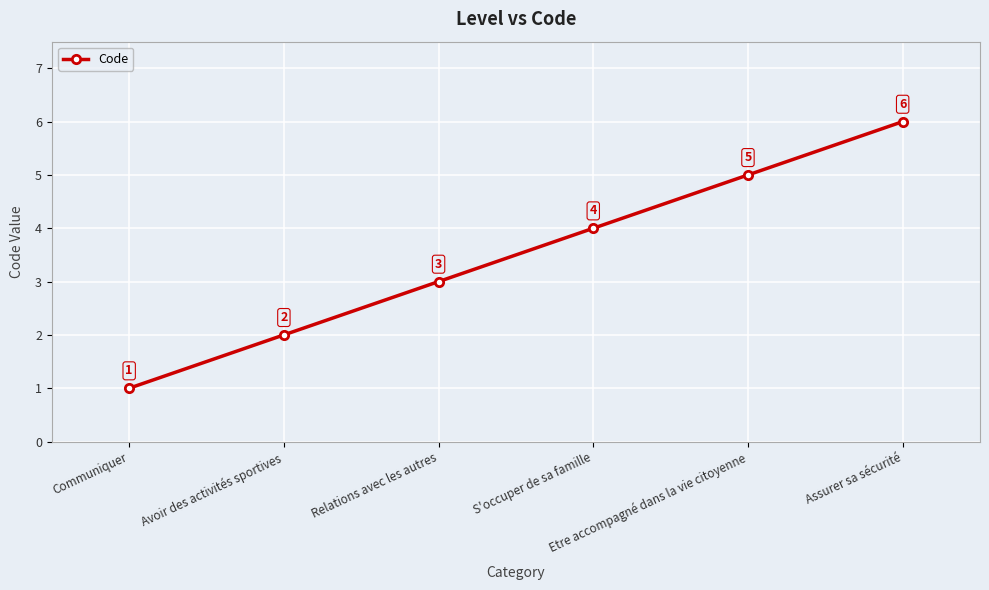

Reading right to left, transcribe all the data shown in this chart.

6	5	4	3	2	1